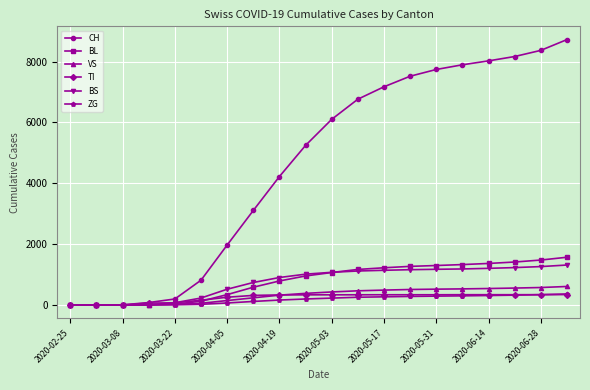

Which series has the largest range (max minus min)?

CH